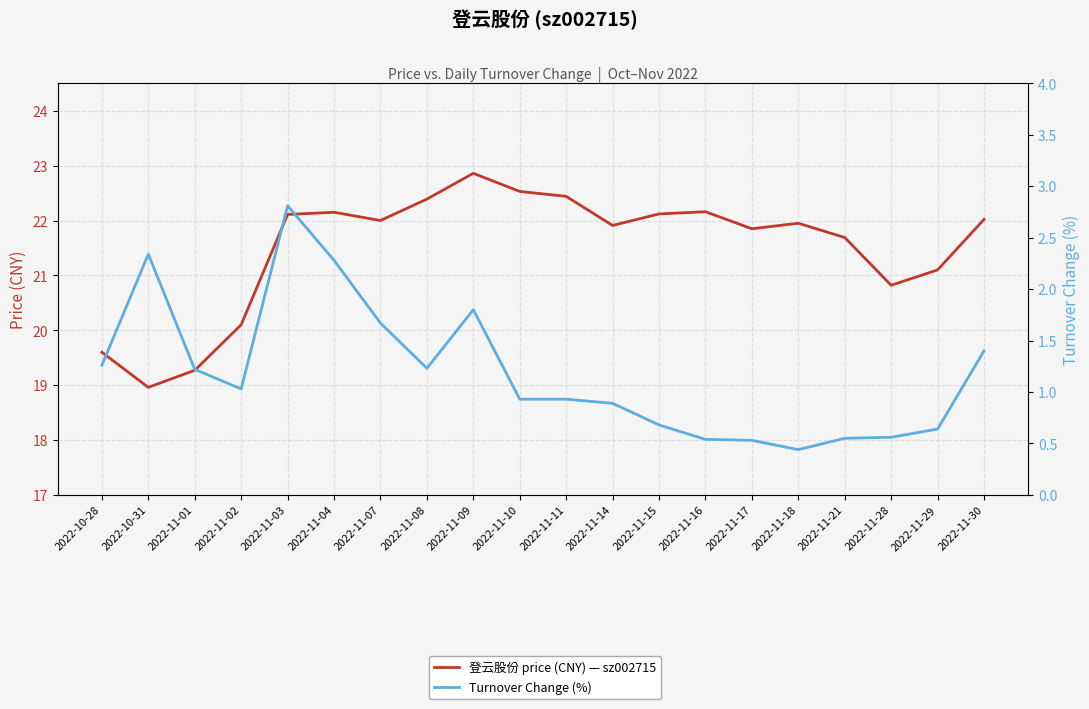

True or false: 登云股份 price (CNY) — sz002715 and Turnover Change (%) cross at least once.

False